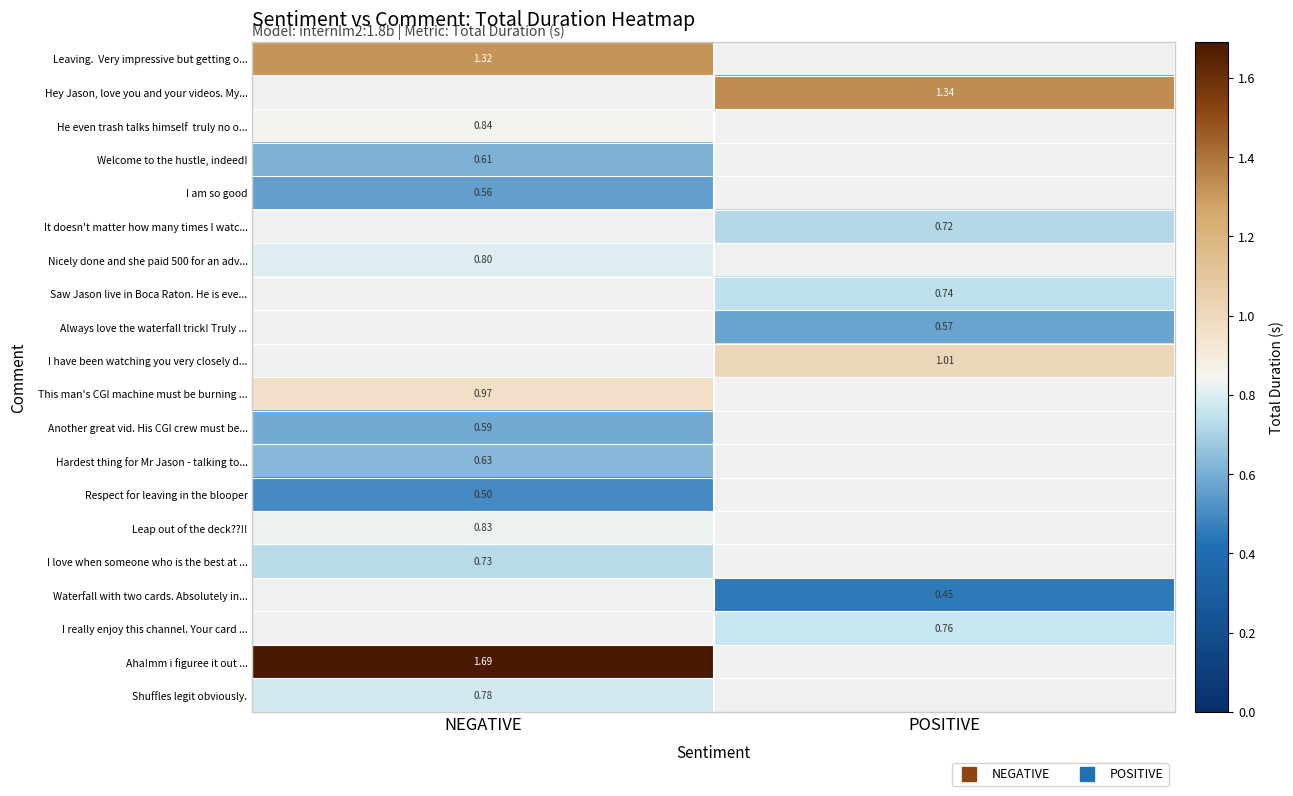

Count the number of data series in this chart.

20